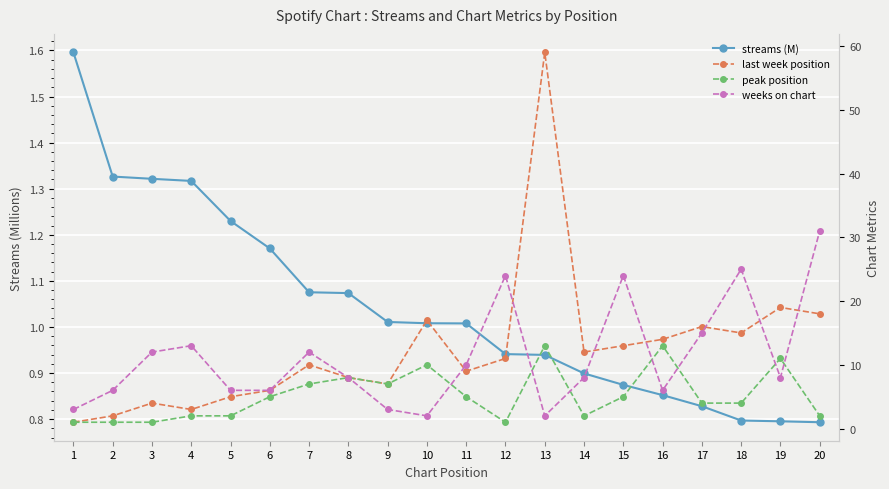

How many lines are shown in the chart?

4